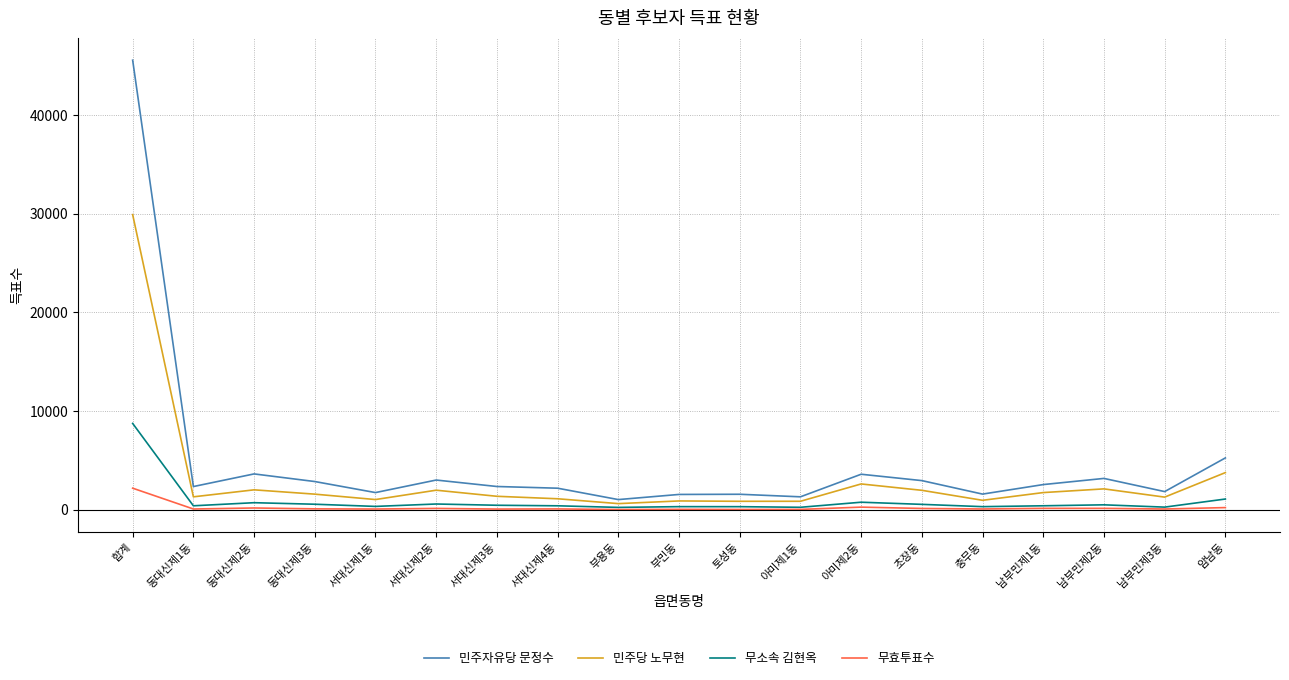

List the series in order of their overall mean, lowest first.

무효투표수, 무소속 김현옥, 민주당 노무현, 민주자유당 문정수